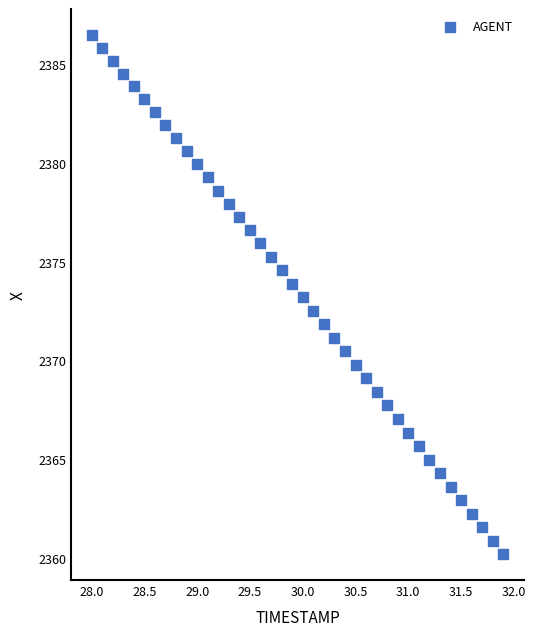

What is the range of X values (max minus min)?

3.9